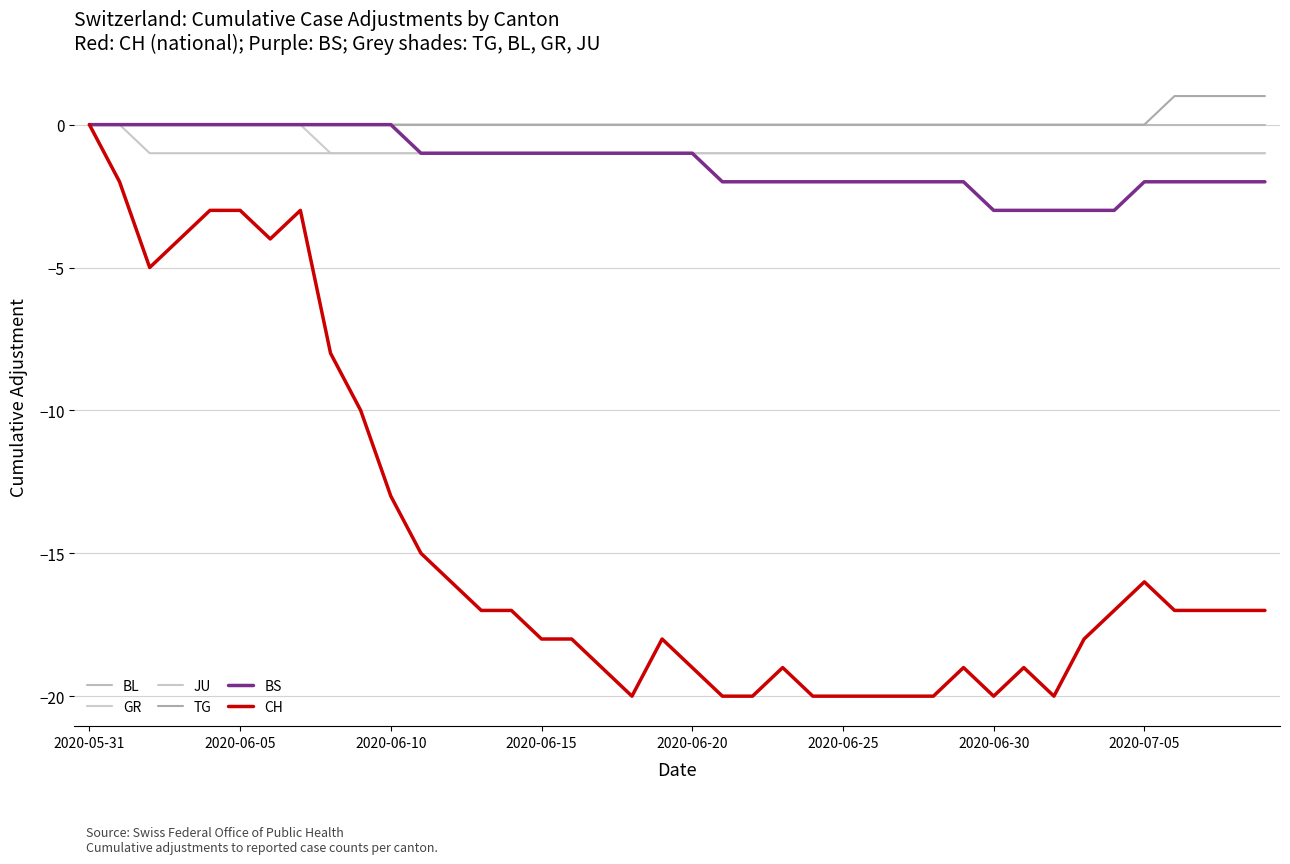

At which label is BS closest to -1?

11